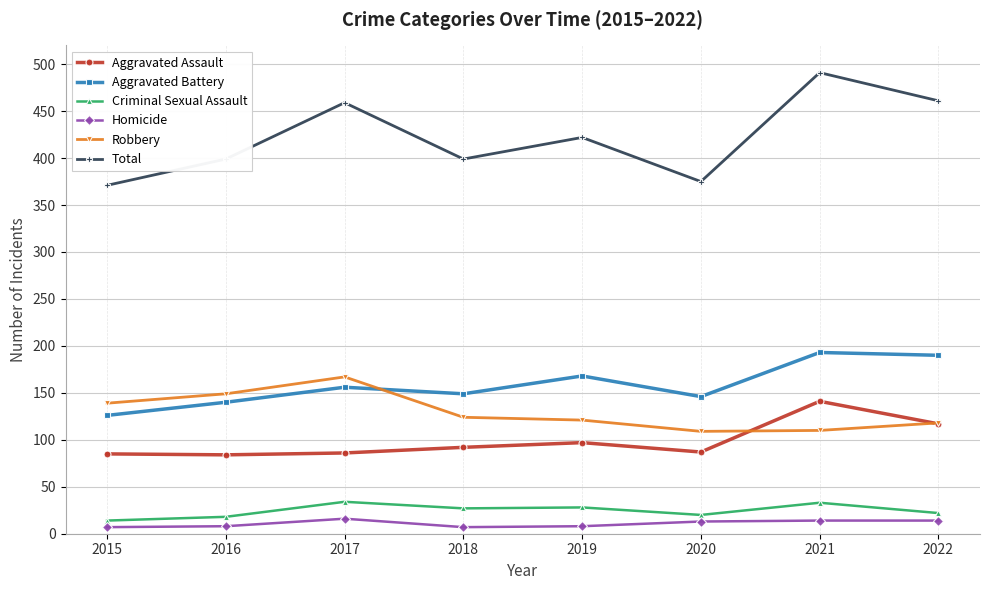

Rank the series at 2016 from lowest to highest value.

Homicide, Criminal Sexual Assault, Aggravated Assault, Aggravated Battery, Robbery, Total